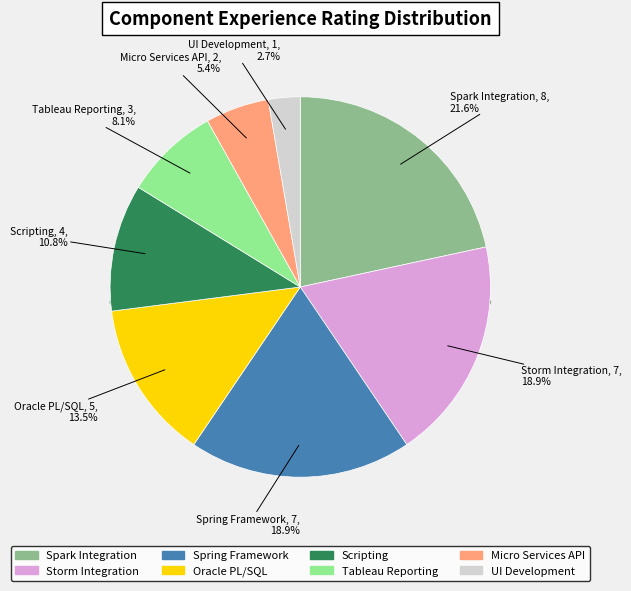

Approximately how many times larger is the value at UI Development compared to Spark Integration?

0.1